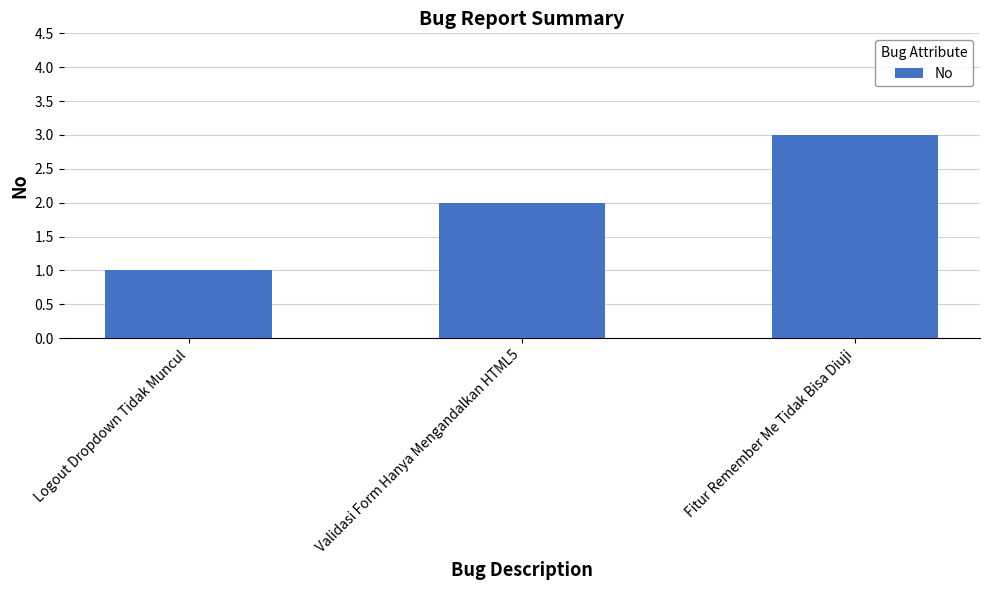

How many values are below 2?

1